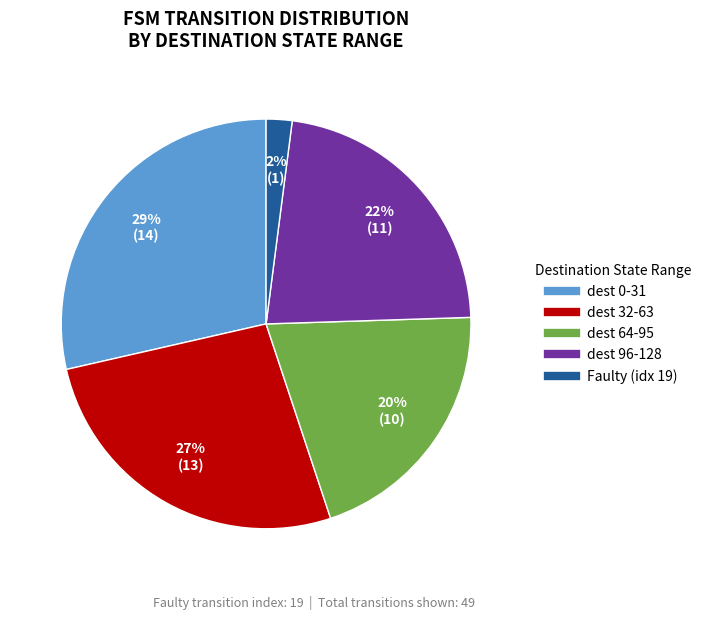

Is there any slice that represents more than half of the pie?

No